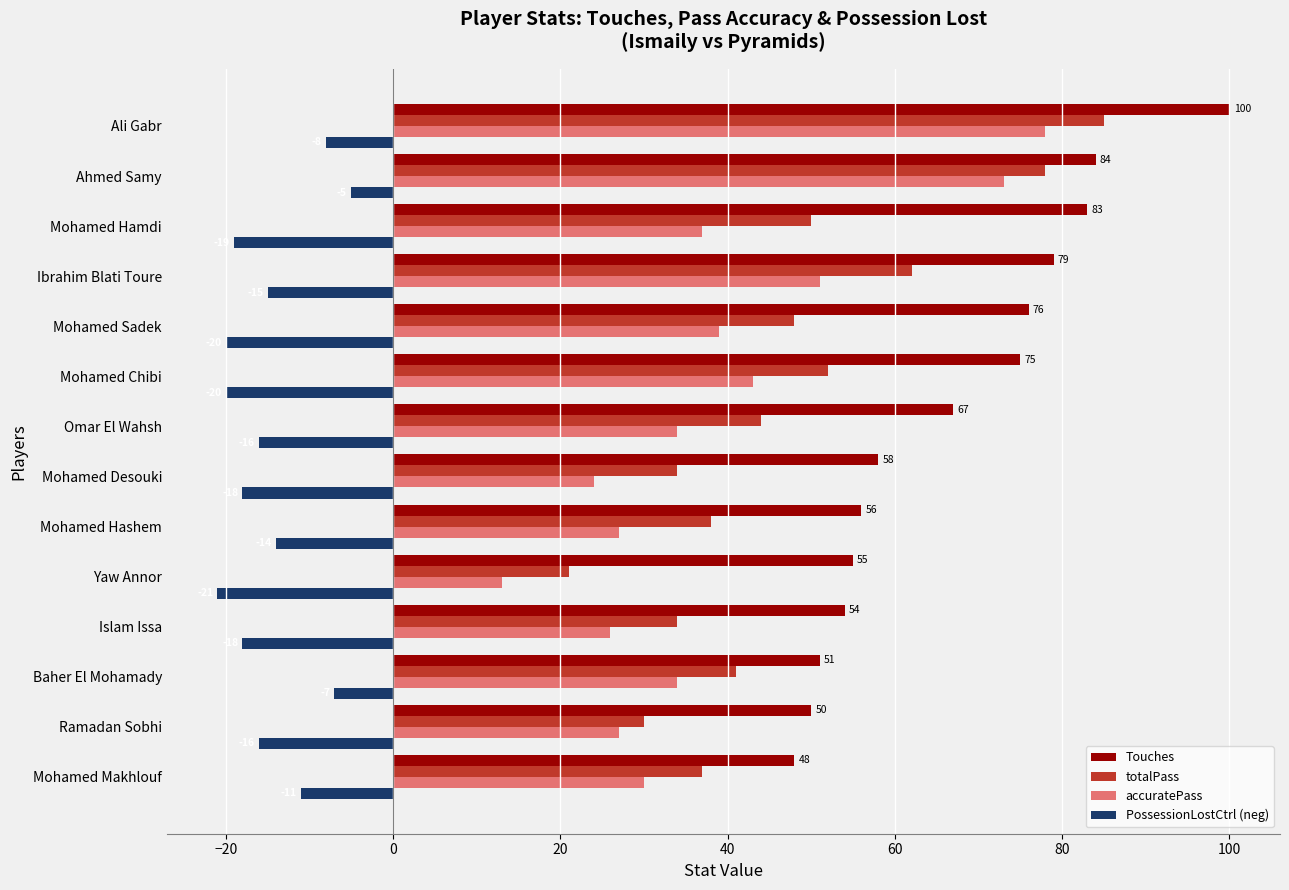

Is the value of Touches at Ibrahim Blati Toure greater than the value of accuratePass at Mohamed Hamdi?

Yes